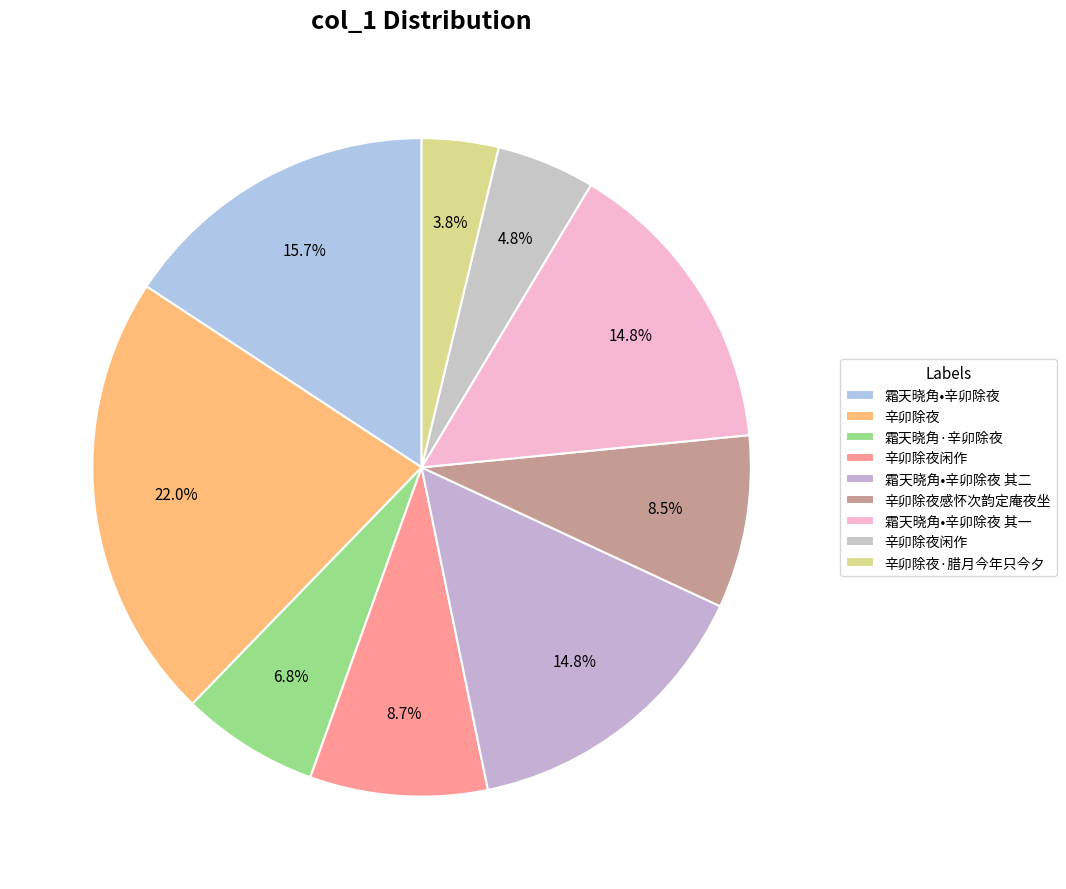

Count the number of slices in the pie.

9